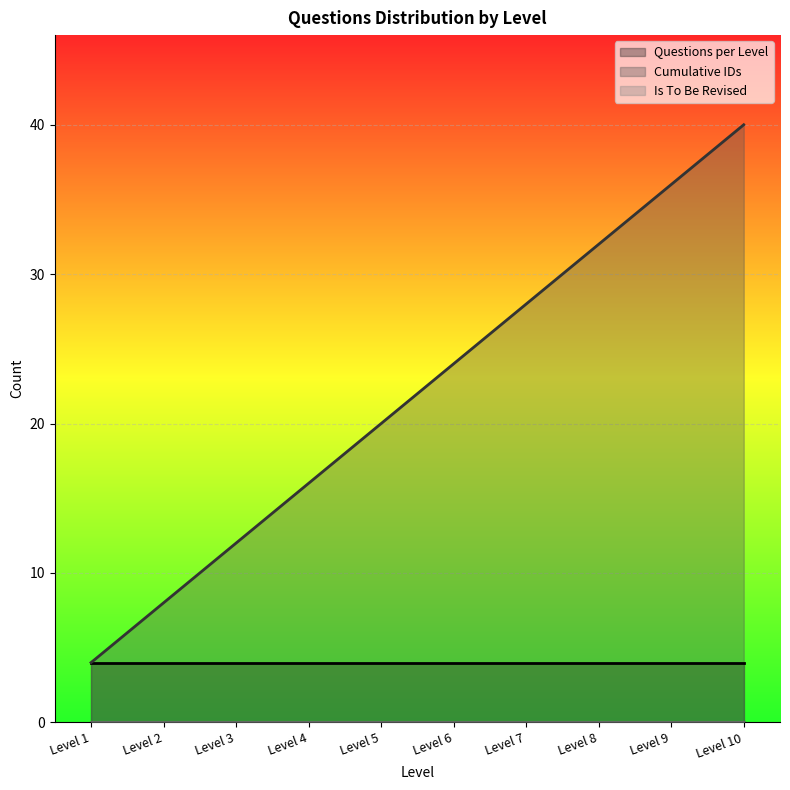

Between Level 2 and Level 5, which is larger?

Level 2